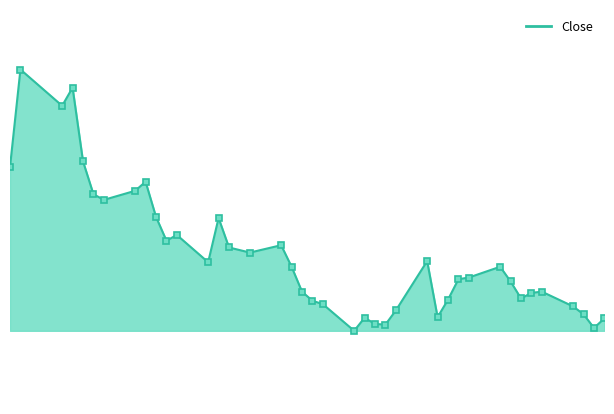

How many lines are shown in the chart?

1